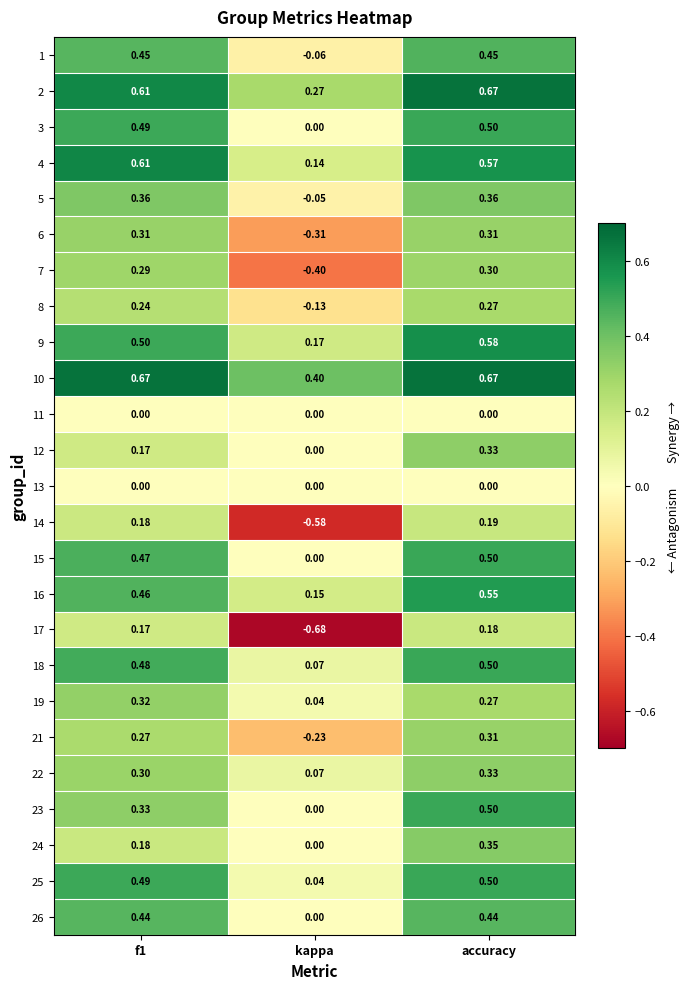

How many series are shown in this chart?

25